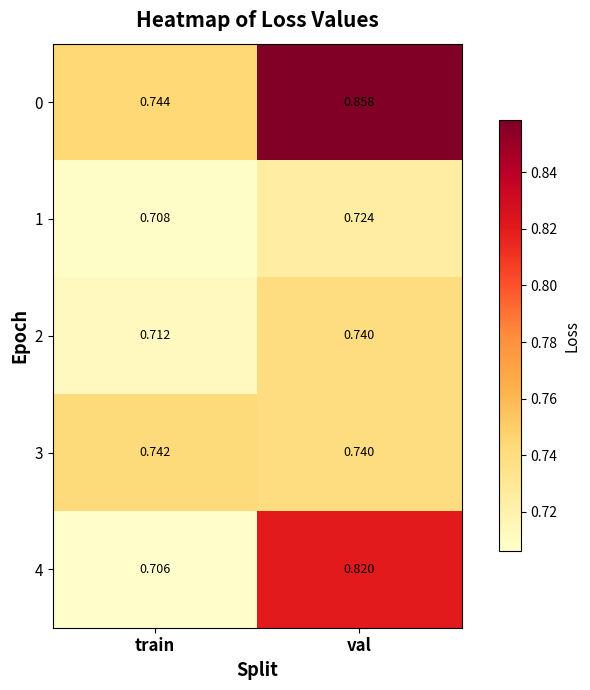

At how many categories does at least one series exceed 0?

2